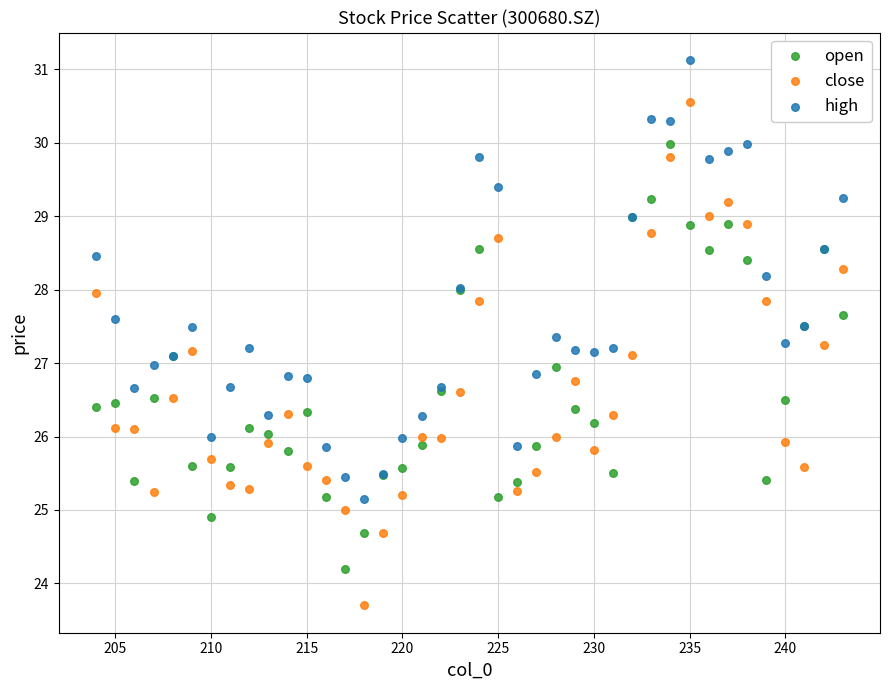

Which series contains the highest Y value?

high